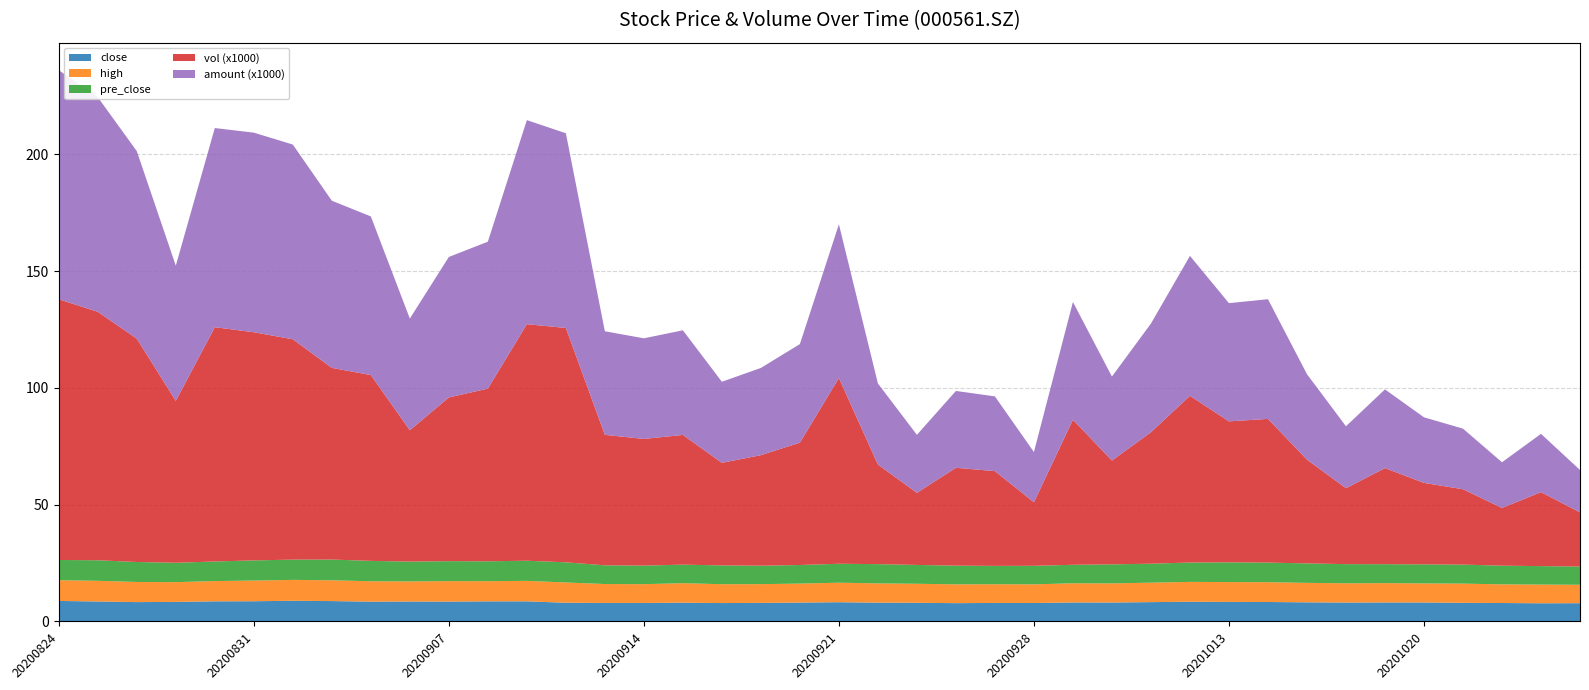

Reading right to left, transcribe all the data shown in this chart.

close: 7.8	7.8	7.9	8.0	8.1	8.2	8.1	8.2	8.3	8.4	8.4	8.3	8.1	8.1	7.9	7.9	7.8	8.0	8.1	8.2	8.1	8.0	7.9	8.1	7.9	7.9	8.0	8.6	8.6	8.5	8.6	8.5	8.7	8.9	8.7	8.6	8.4	8.3	8.6	8.8
high: 7.9	8.0	8.0	8.2	8.2	8.3	8.2	8.3	8.5	8.5	8.5	8.3	8.2	8.2	8.0	8.0	8.1	8.1	8.2	8.4	8.1	8.0	8.1	8.3	8.0	8.1	8.7	8.8	8.6	8.8	8.6	8.7	8.9	8.9	8.8	8.7	8.4	8.6	8.8	8.9
pre_close: 7.8	7.9	8.0	8.1	8.2	8.1	8.2	8.3	8.4	8.4	8.3	8.1	8.1	7.9	7.9	7.8	8.0	8.1	8.2	8.1	8.0	7.9	8.1	7.9	7.9	8.0	8.6	8.6	8.5	8.6	8.5	8.7	8.9	8.7	8.6	8.4	8.3	8.6	8.8	8.7
vol (x1000): 23.2	31.7	24.7	32.3	34.9	41.1	32.5	44.4	61.5	60.4	71.4	56.3	44.4	62.1	27.2	40.6	41.9	30.9	42.6	79.5	52.4	47.3	43.9	55.5	54.2	55.9	100.3	101.3	73.9	70.1	56.2	79.5	82.1	94.3	97.7	100.3	69.3	95.6	106.4	111.6
amount (x1000): 18.1	24.9	19.6	25.9	28.1	33.7	26.5	36.6	51.2	50.6	59.9	46.5	36.0	50.4	21.5	32.0	32.9	24.8	34.7	65.8	42.2	37.3	34.7	44.8	43.1	44.3	83.3	87.3	62.9	60.1	47.8	67.9	71.5	83.3	85.4	85.2	57.9	80.3	91.9	98.1